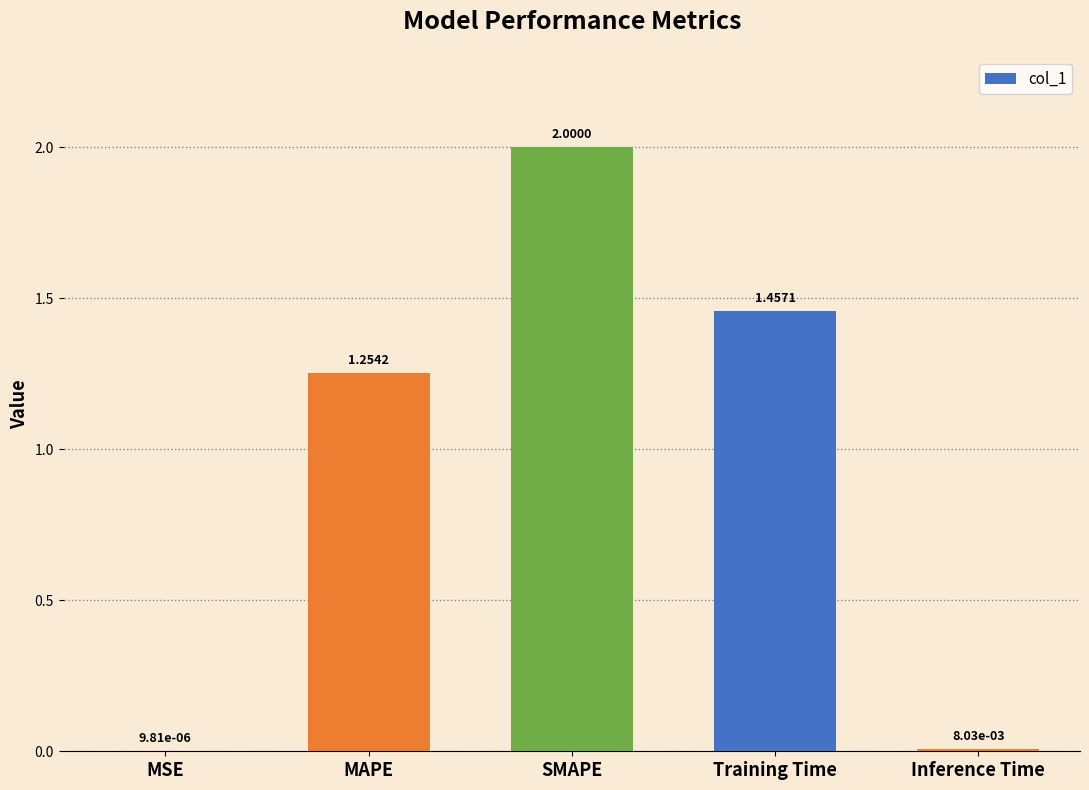

What is the sum of all values?

4.7